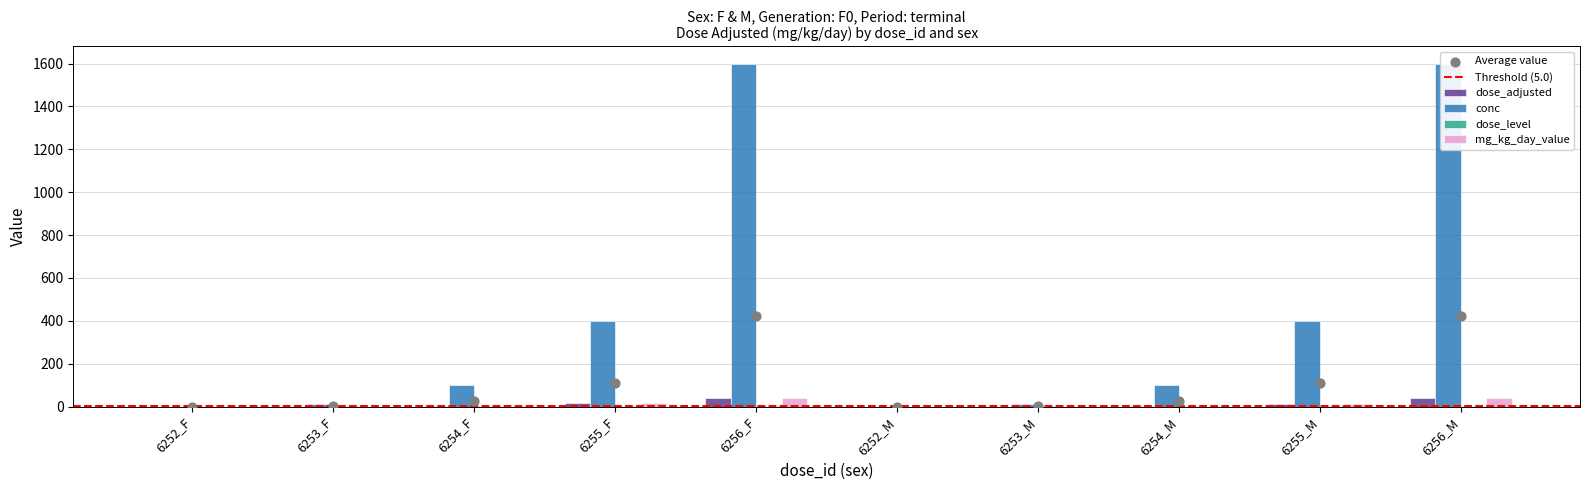

Which series has the largest Y range (max minus min)?

conc